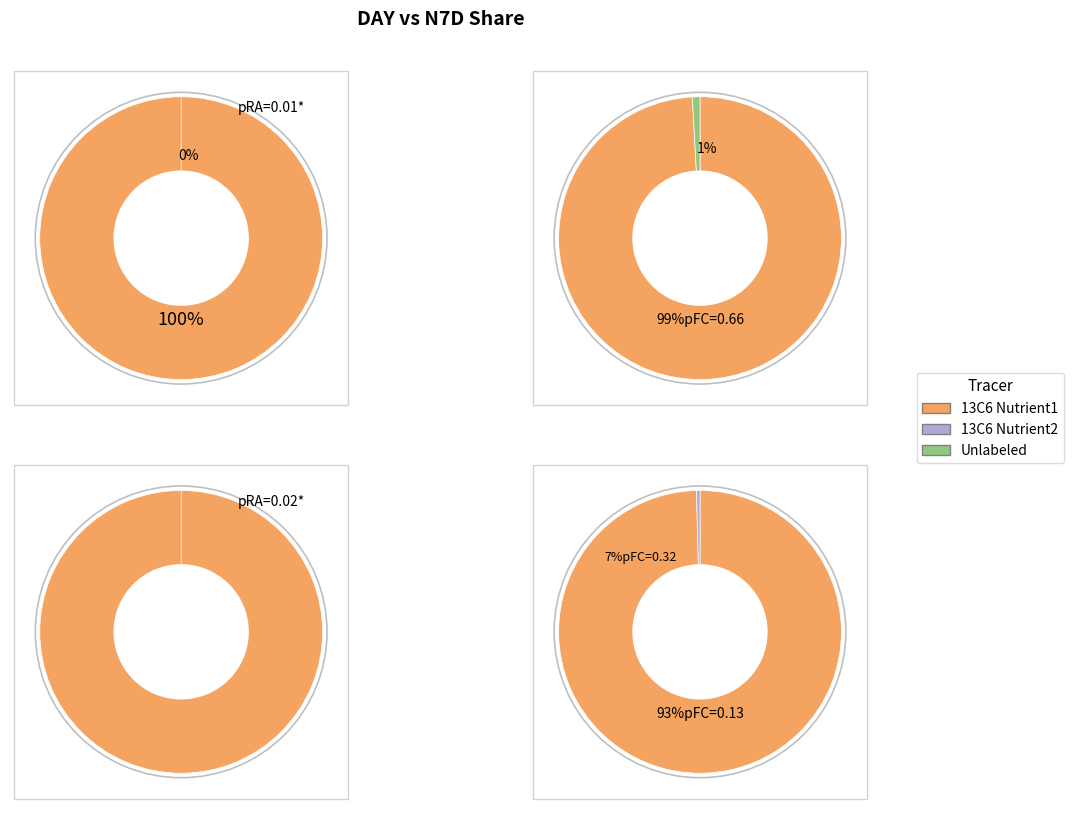

Is it true that 2014-01-06 is 19% of the pie?

False